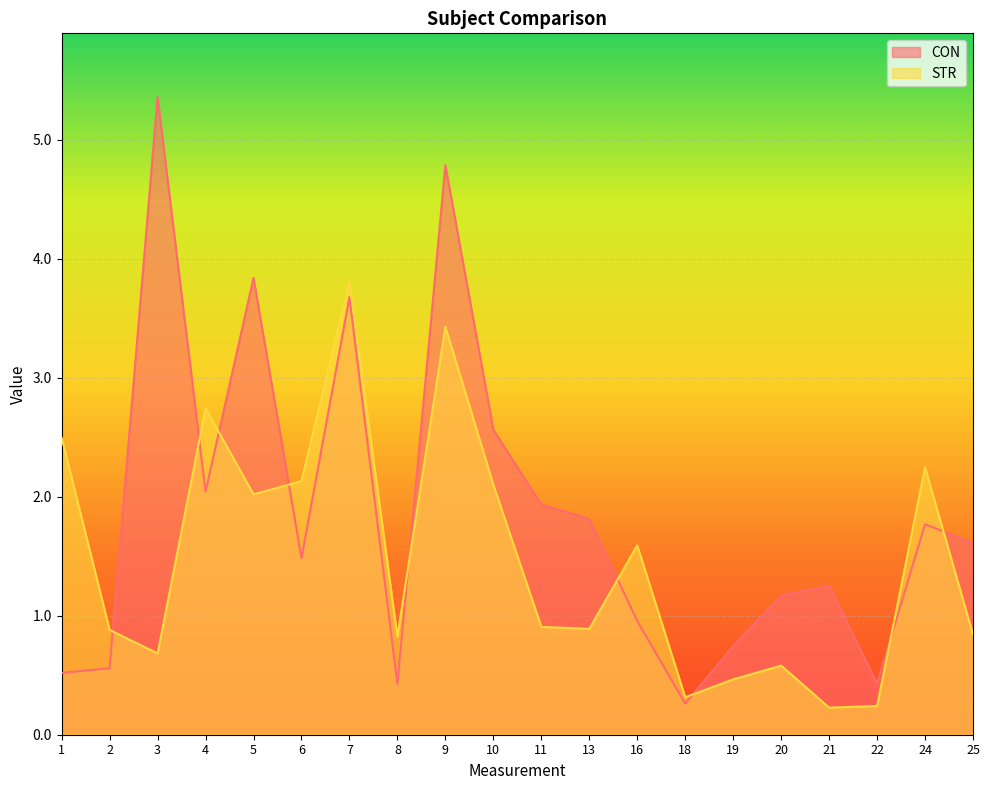

At which category does CON reach its first local valley?

4